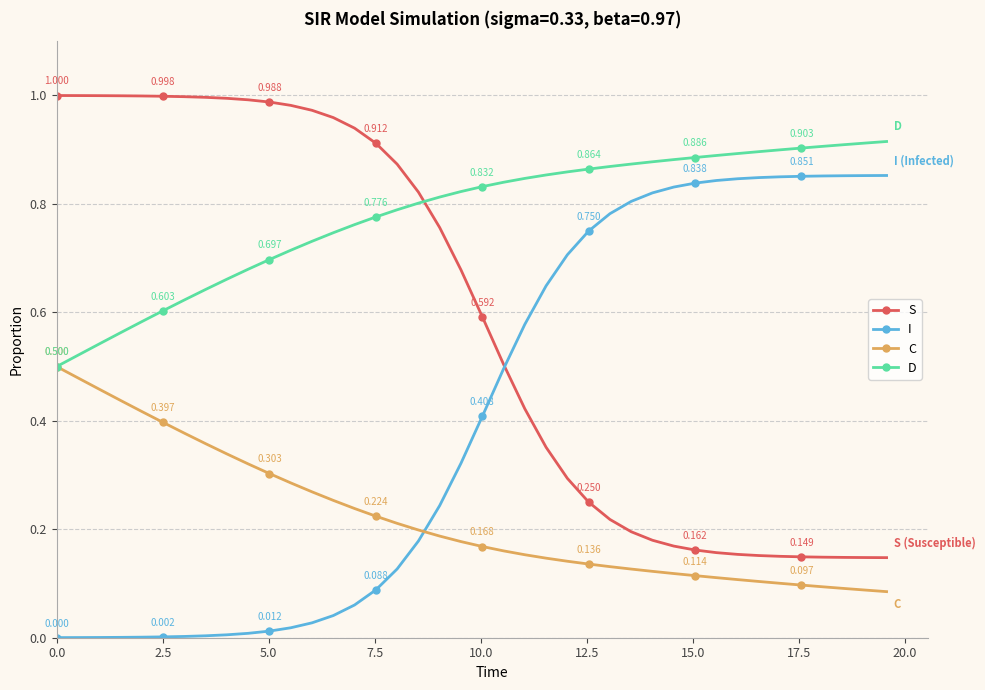

Rank the series by their maximum value, from highest to lowest.

S, D, I, C